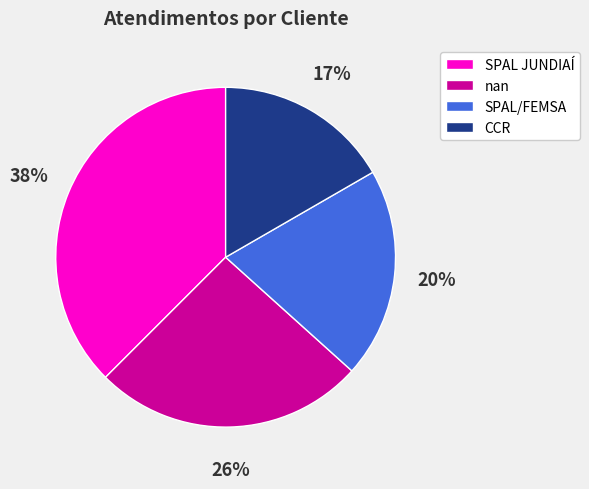

Which has a higher value, SPAL/FEMSA or CCR?

SPAL/FEMSA